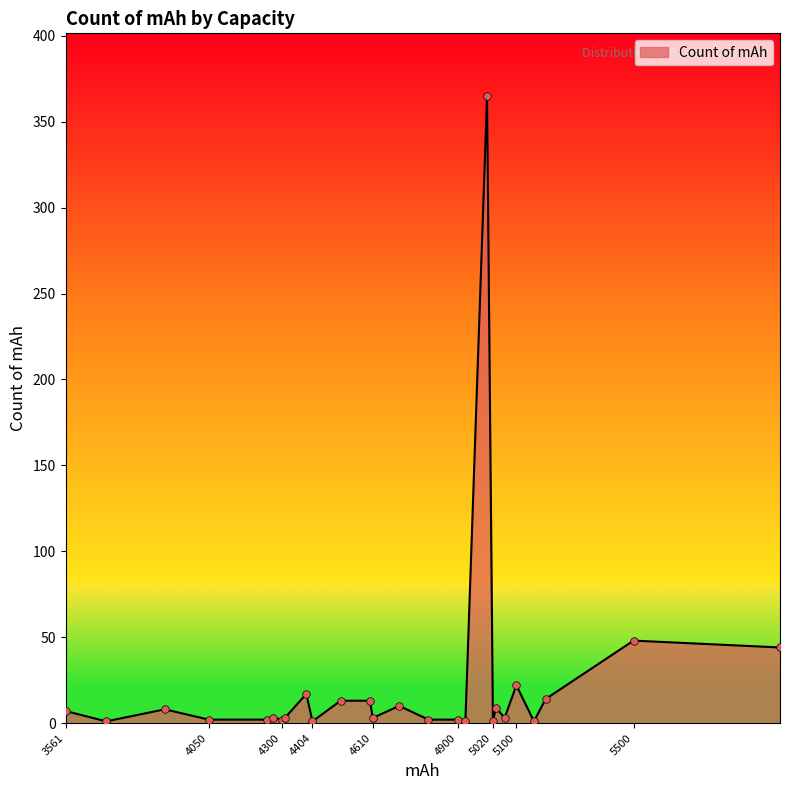

What is the greatest value displayed?

365